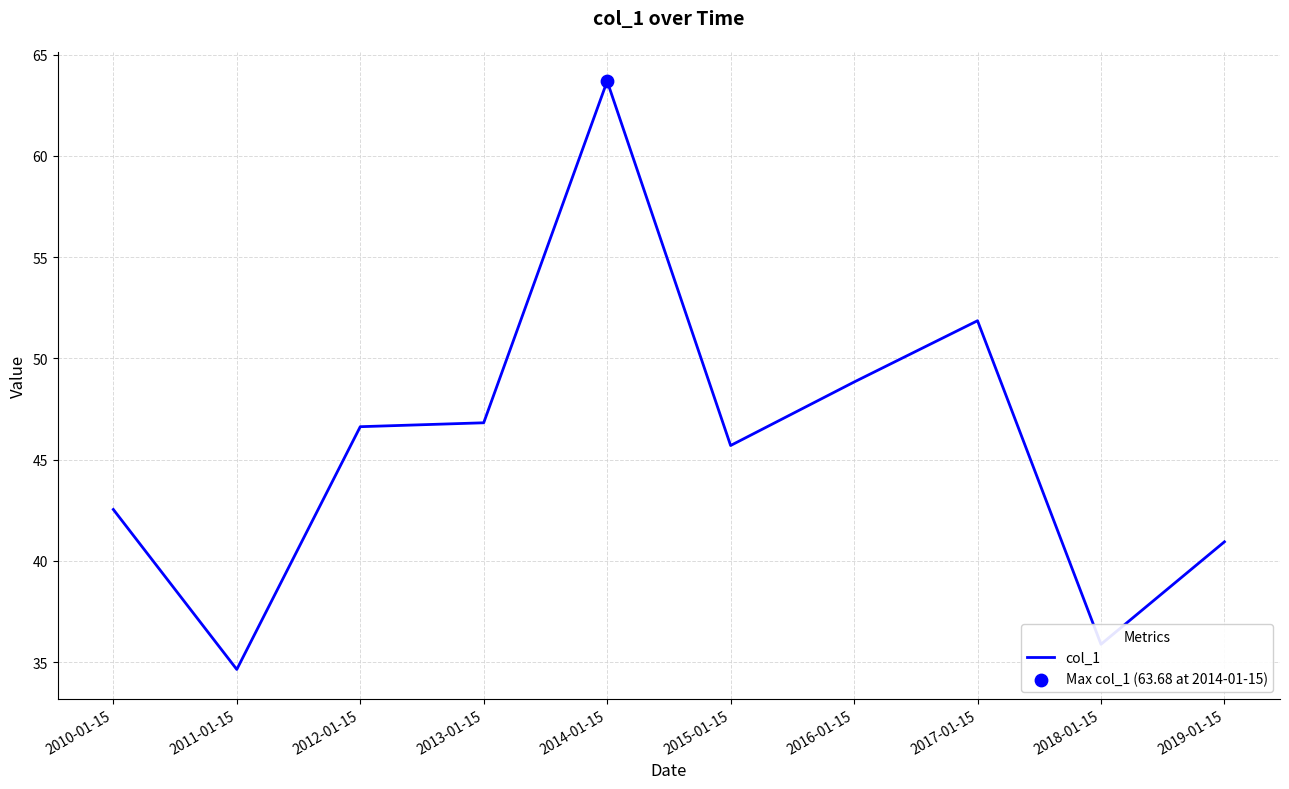

Between 2017-01-15 and 2015-01-15, which is larger?

2017-01-15